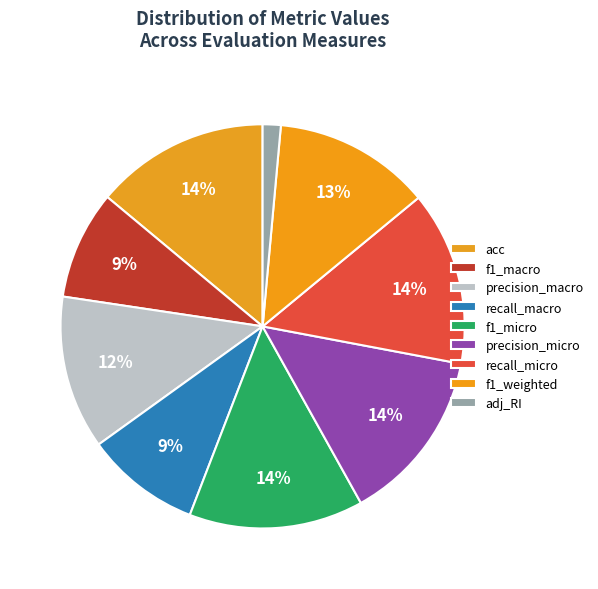

Rank the categories by value from lowest to highest.

adj_RI, f1_macro, recall_macro, precision_macro, f1_weighted, acc, f1_micro, precision_micro, recall_micro